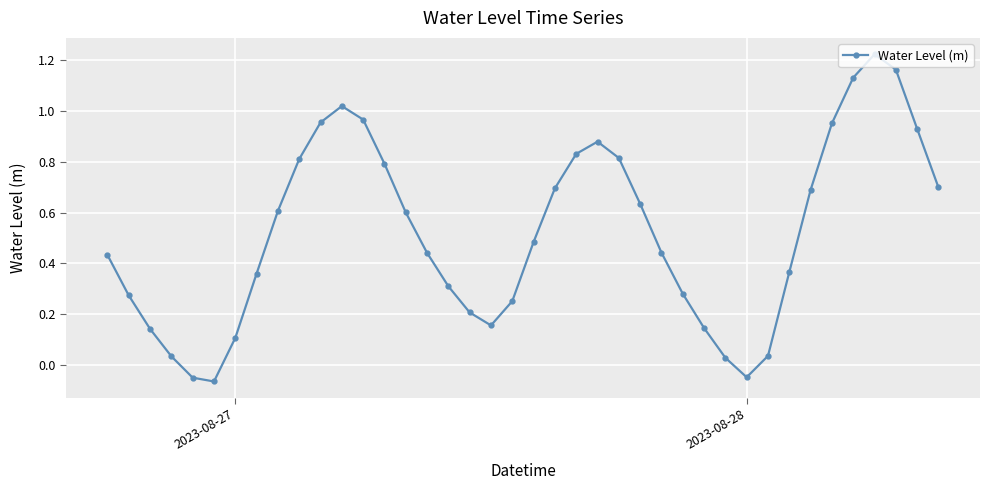

What is the sum of all values?

20.7